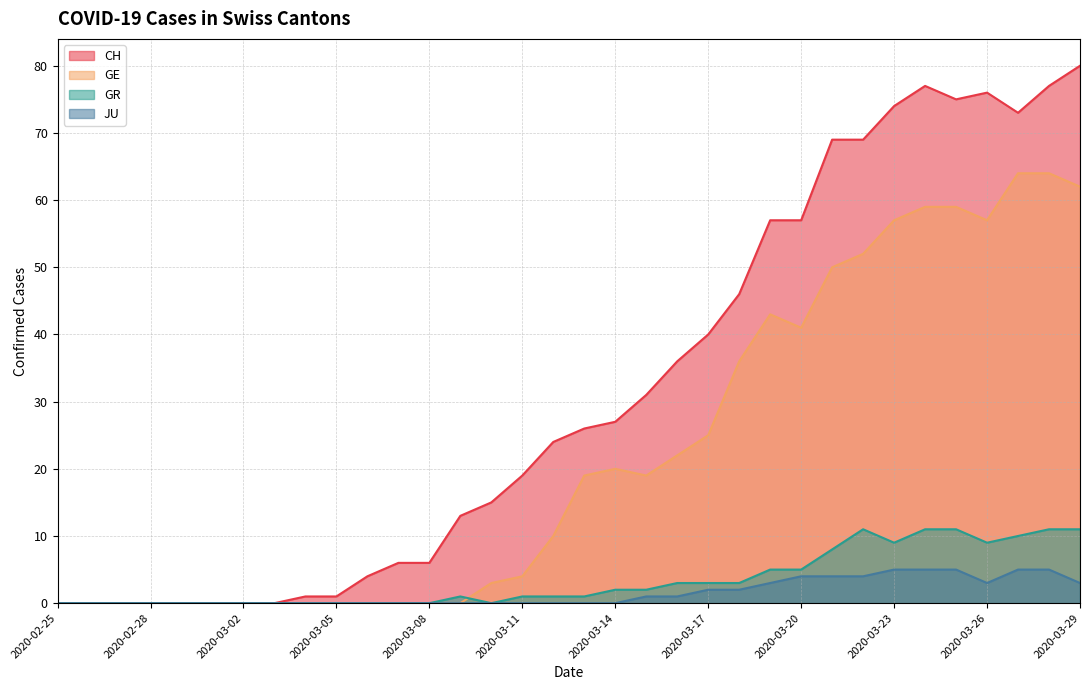

At how many categories does at least one series exceed 2?

24